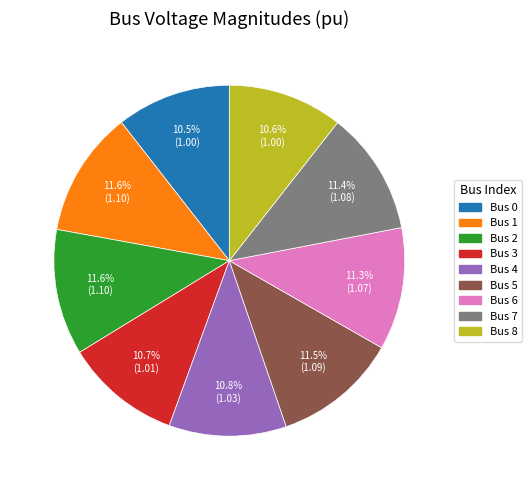

Is there a majority slice in this chart?

No